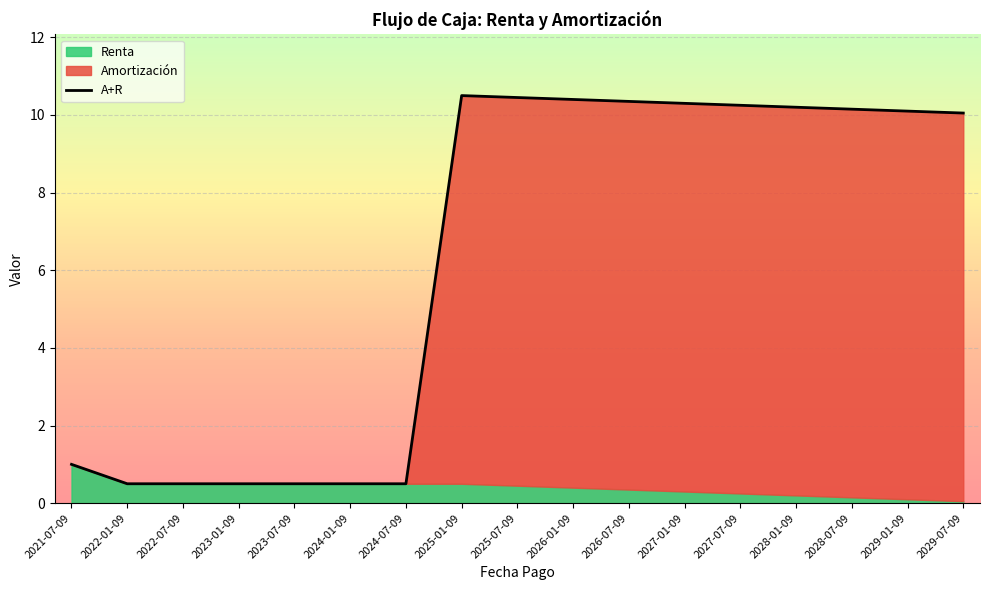

What is the average value?

6.3